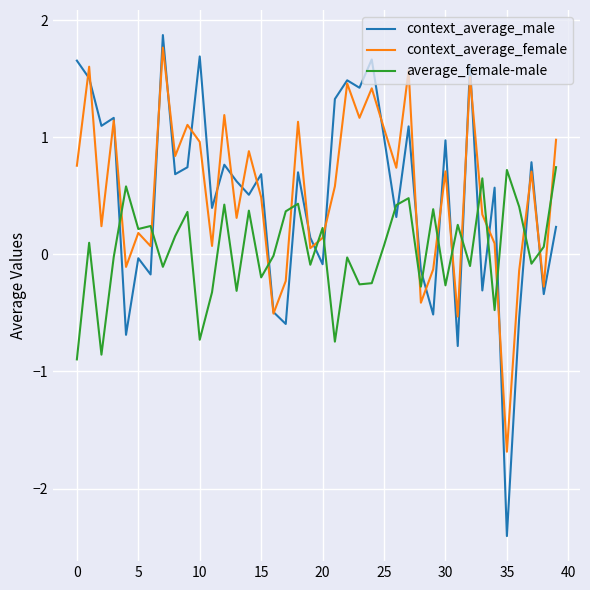

True or false: average_female-male and context_average_male cross at least once.

True